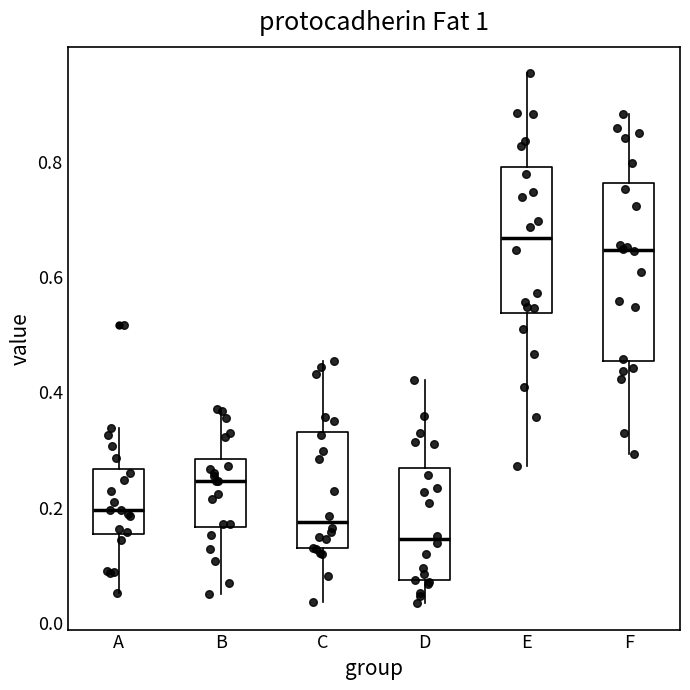

Comparing the boxes themselves (not the whiskers), which one is the tallest?

F